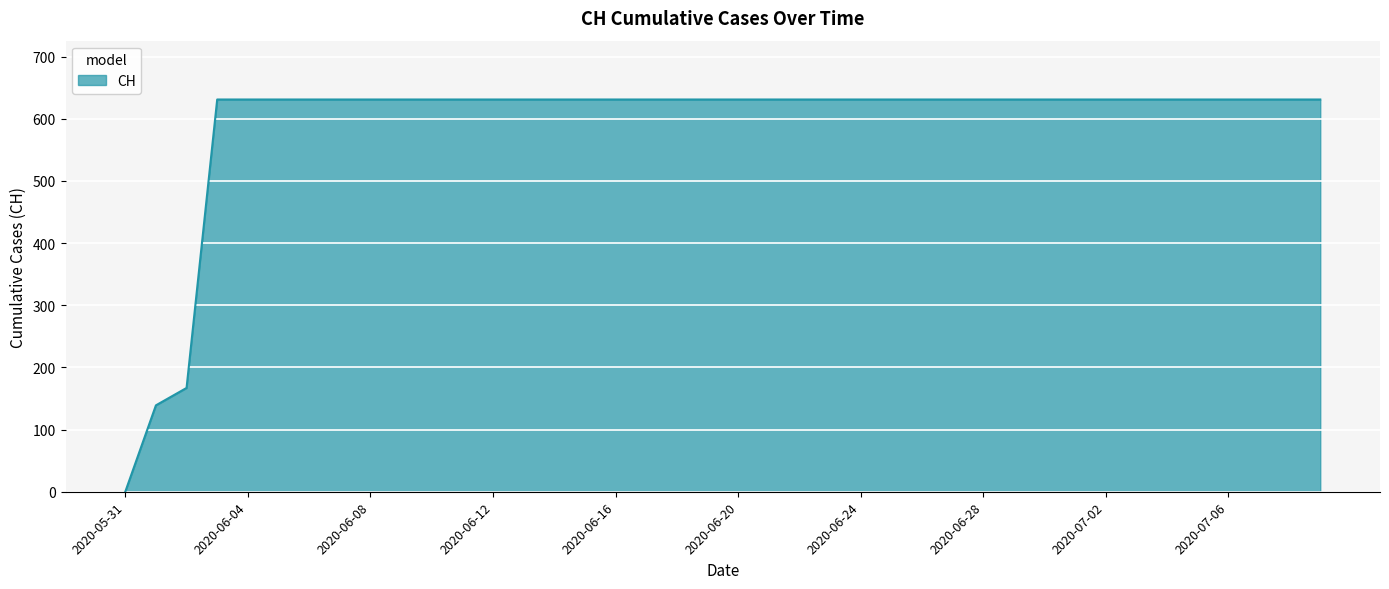

What is the difference between the maximum and minimum values?

631